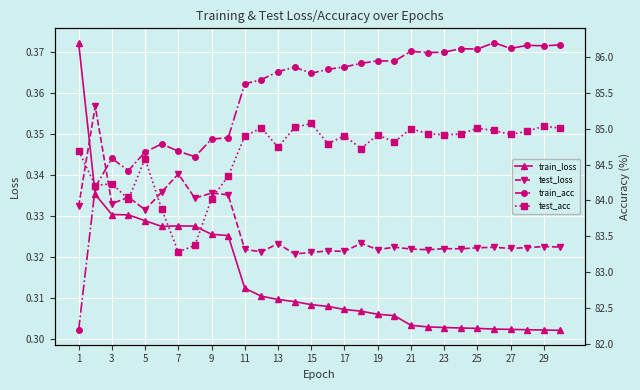

The value of test_loss at 7 is 0.1. True or false?

False